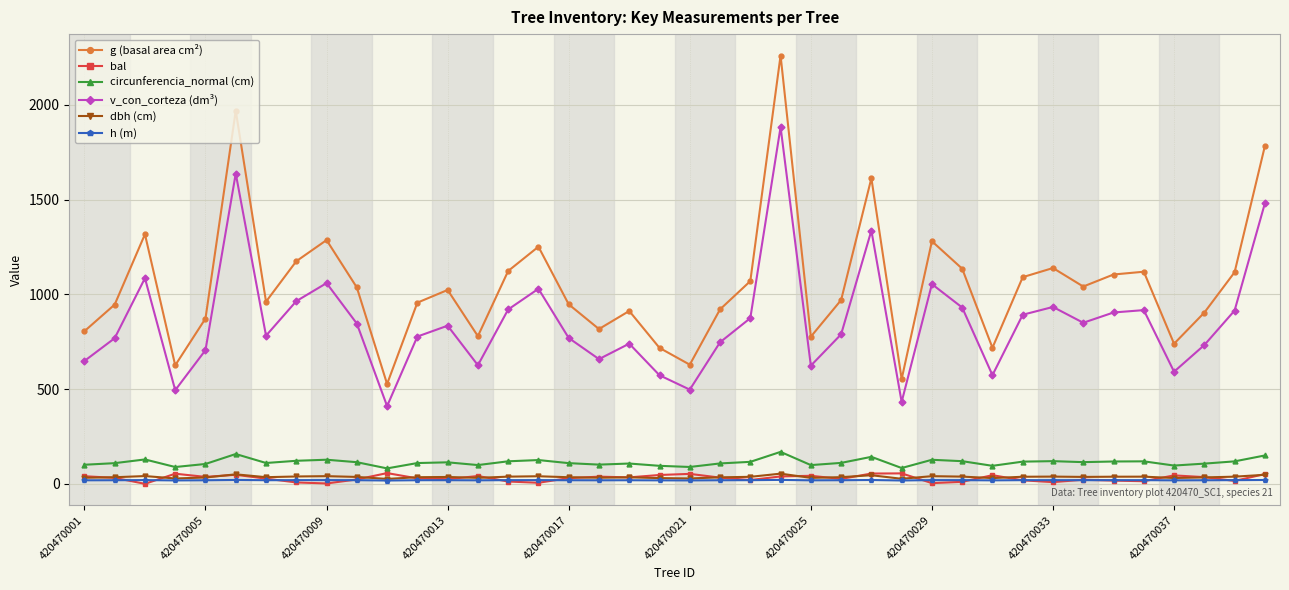

At how many categories does at least one series exceed 1675?

3